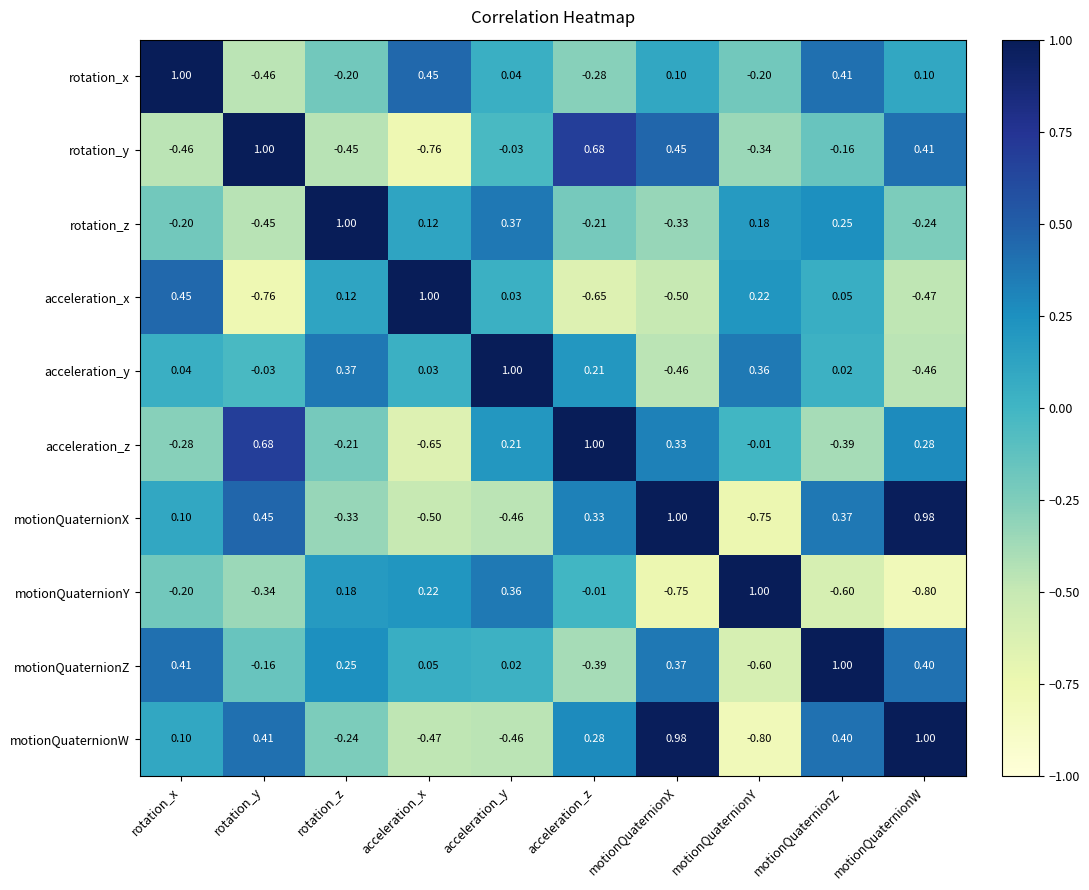

Is the value of rotation_z at motionQuaternionY greater than the value of motionQuaternionZ at rotation_z?

No